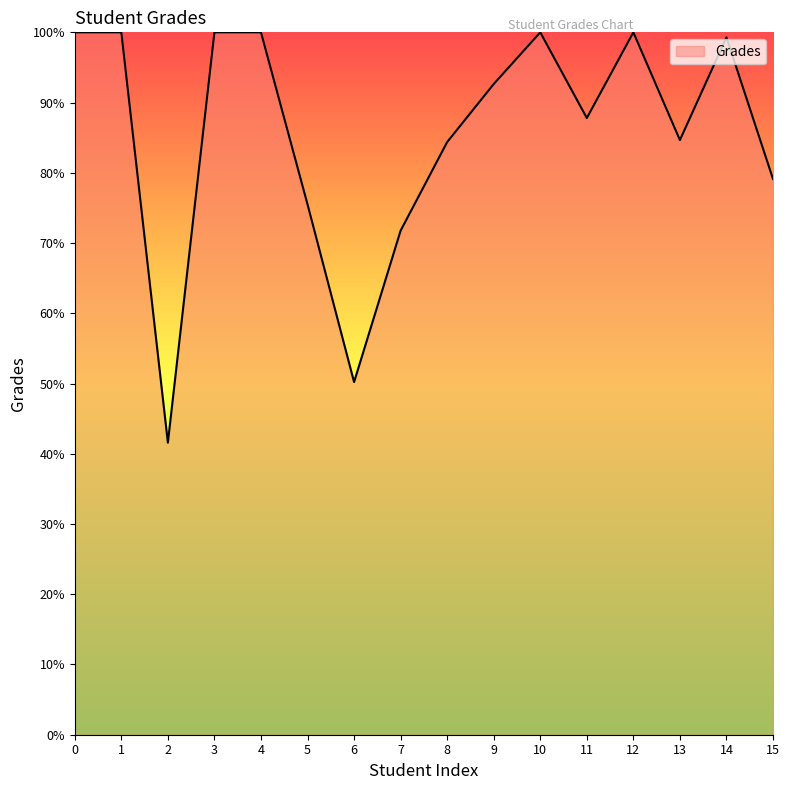

What is the difference between the values at 14 and 13?

14.6